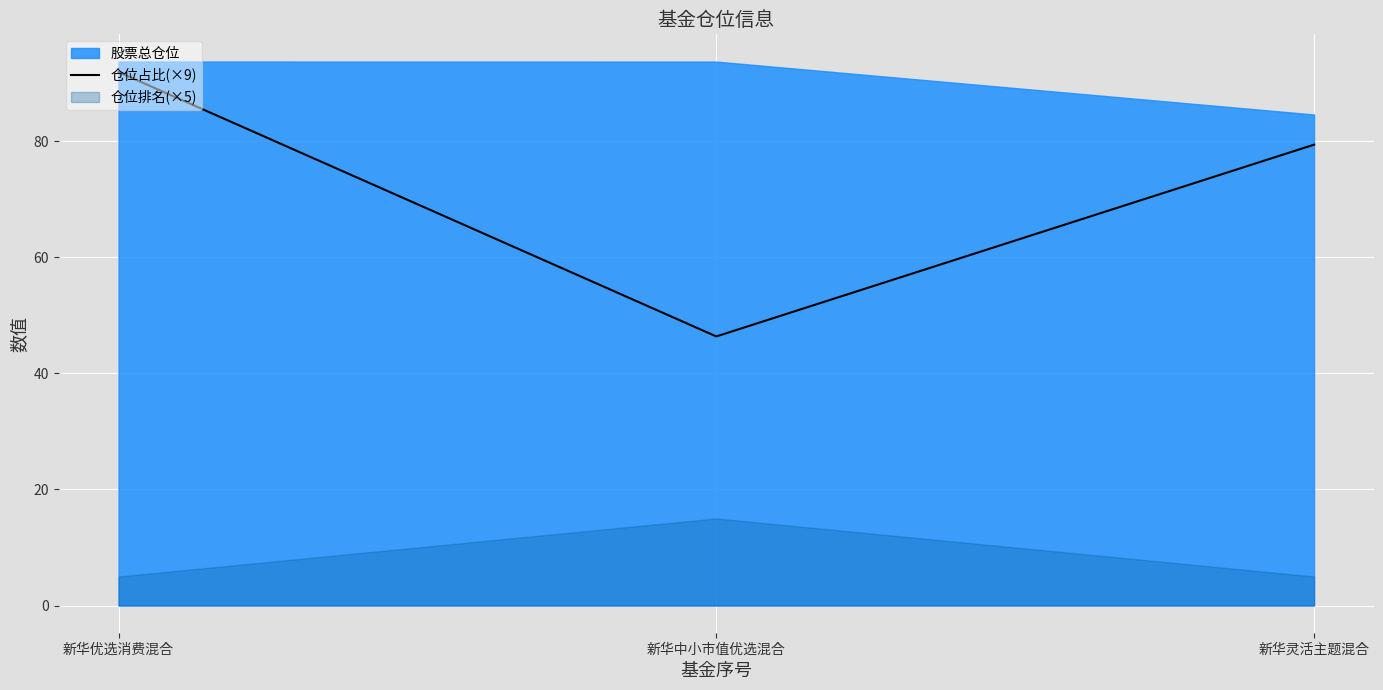

Between 新华中小市值优选混合 and 新华优选消费混合, which is larger?

新华优选消费混合